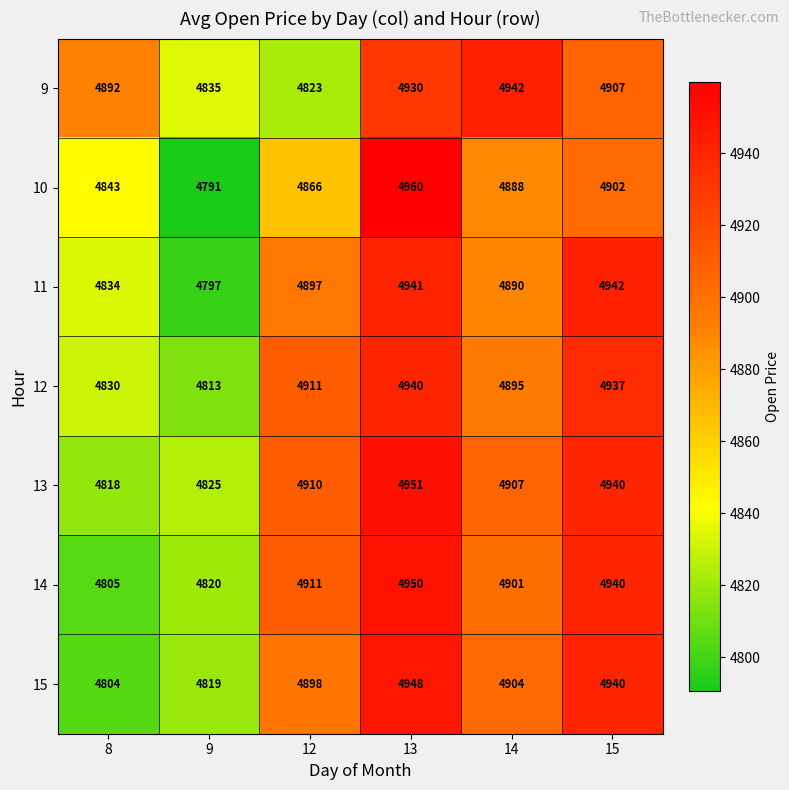

Rank the categories by 12 value from lowest to highest.

9, 8, 14, 12, 15, 13